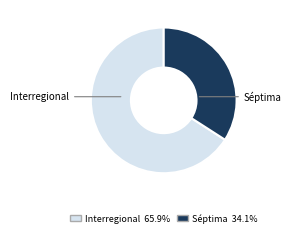

How many segments does this pie chart have?

2